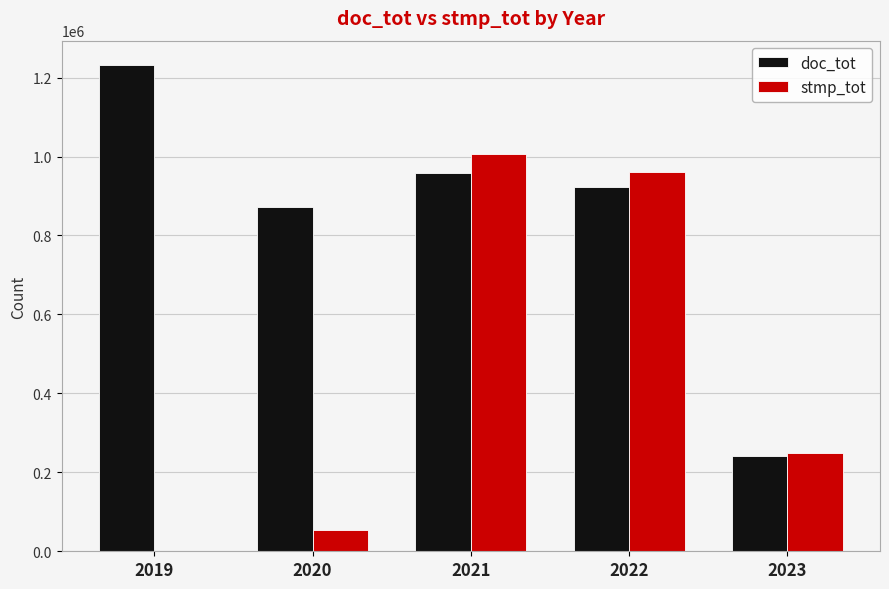

Reading left to right, extract all data points from this chart.

doc_tot: 2019=1231992	2020=871991	2021=958196	2022=922291	2023=240749
stmp_tot: 2019=0	2020=54241	2021=1005588	2022=960993	2023=249897